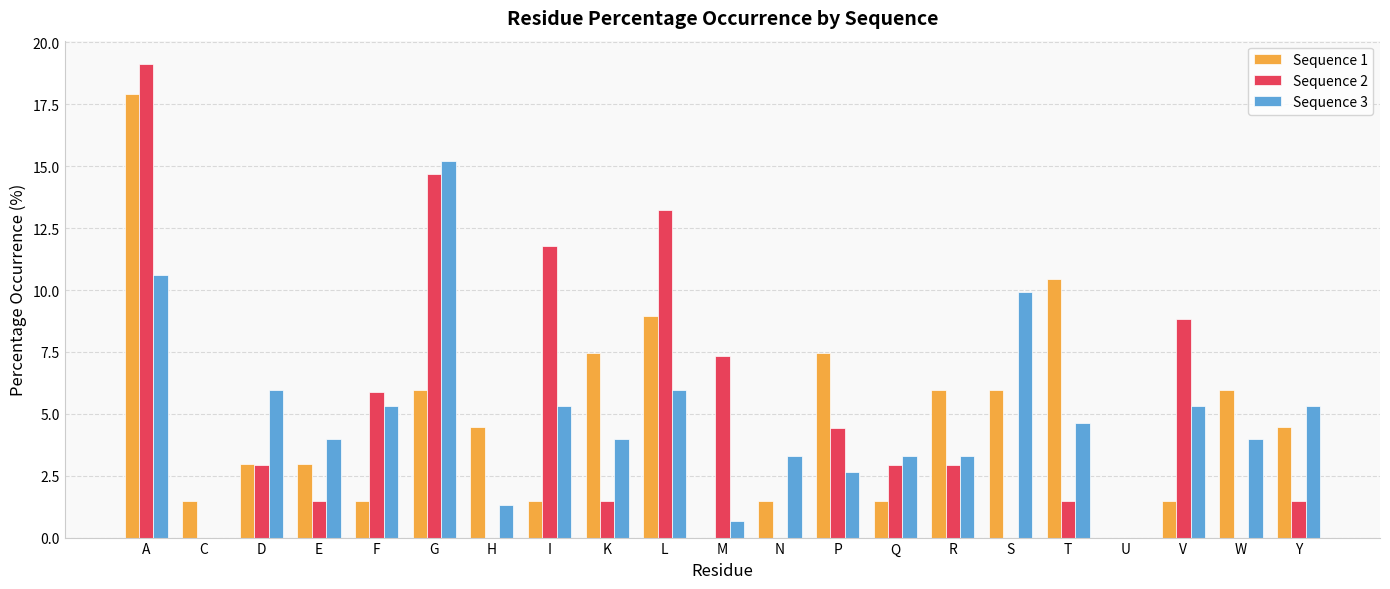

What is the sum of the Sequence 2 values at D and E?

4.4